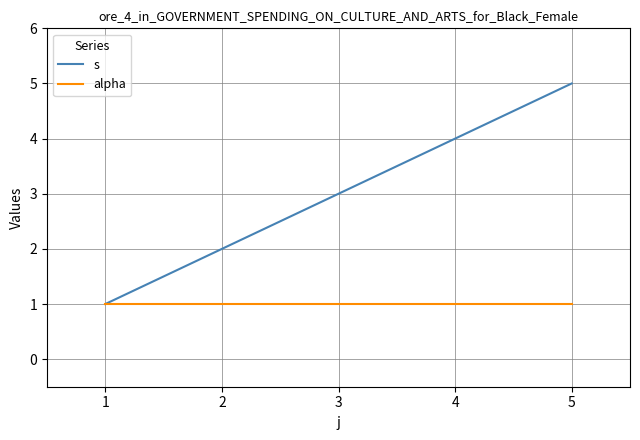

Which series has the largest total across all categories?

s